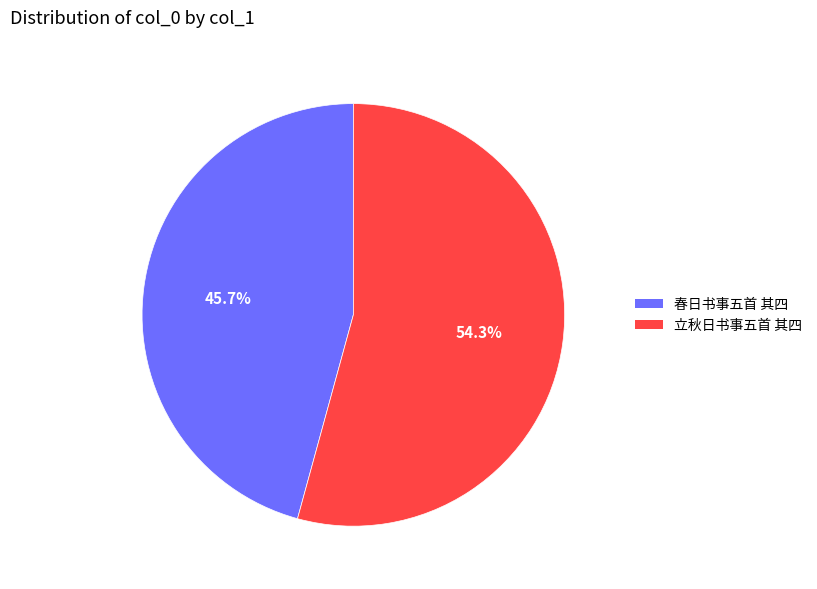

Approximately how many times larger is the value at 立秋日书事五首 其四 compared to 春日书事五首 其四?

1.2